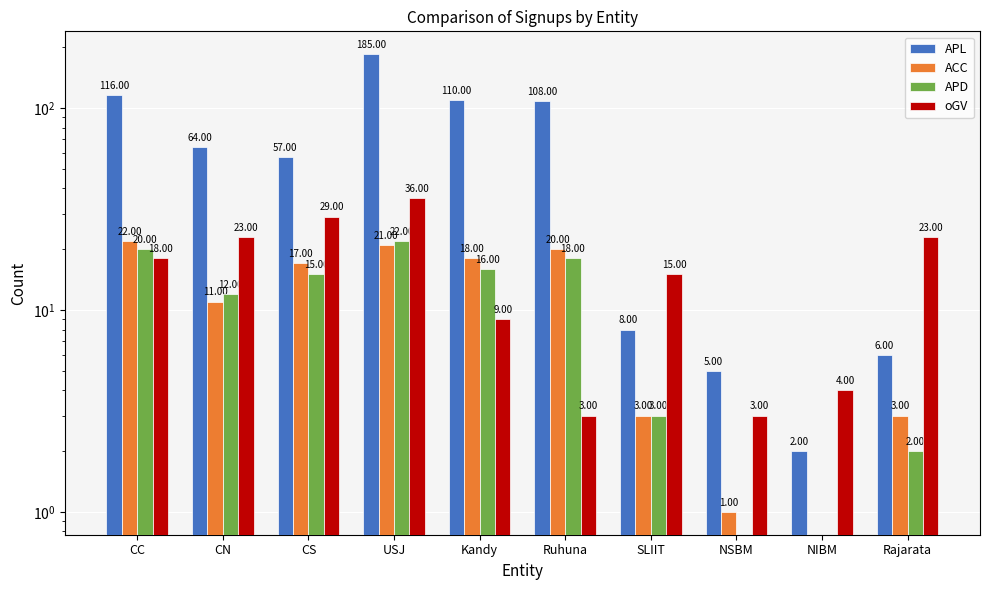

How many bars are there in each group?

4